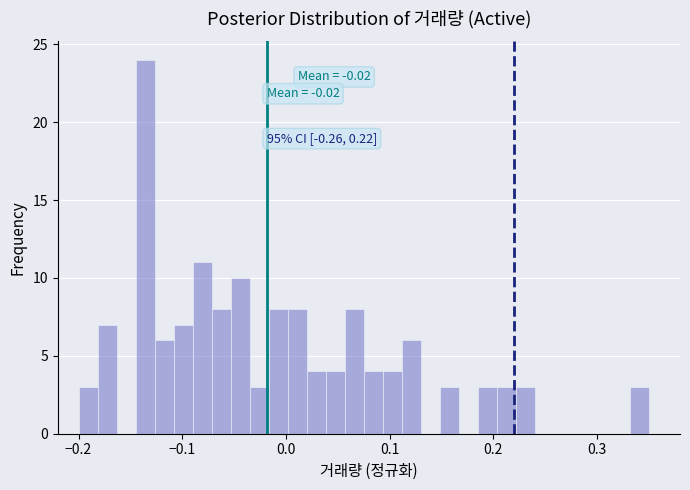

Read against the x-axis, roughly where is the centre of the tallest bar?

-0.14